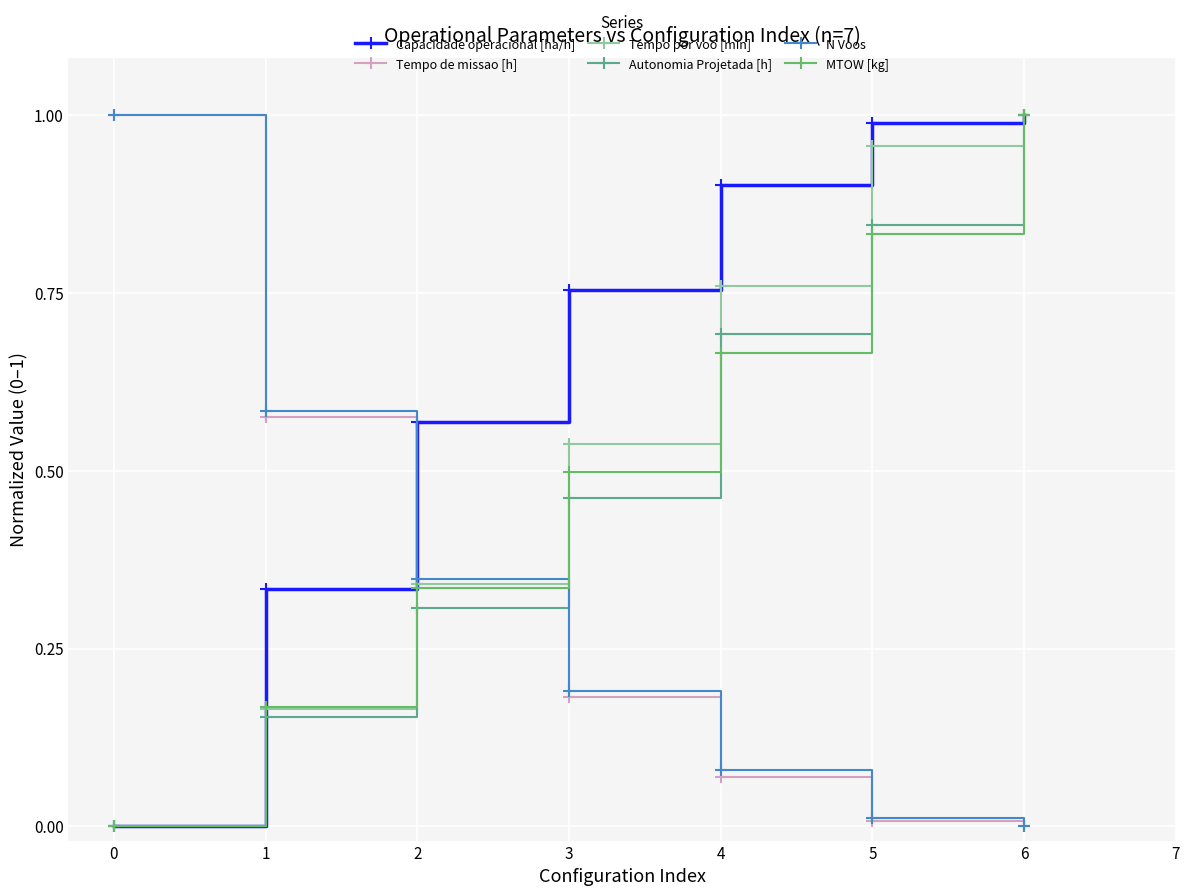

Between 3 and 4, which series saw the biggest shift?

Autonomia Projetada [h]